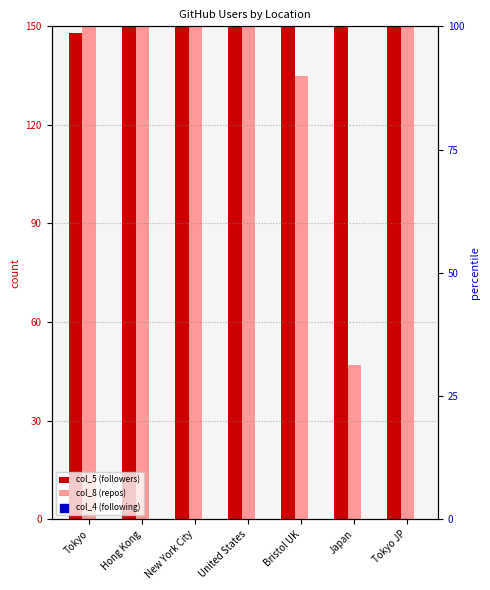

Which series reaches the maximum Y coordinate?

col_5 (followers)